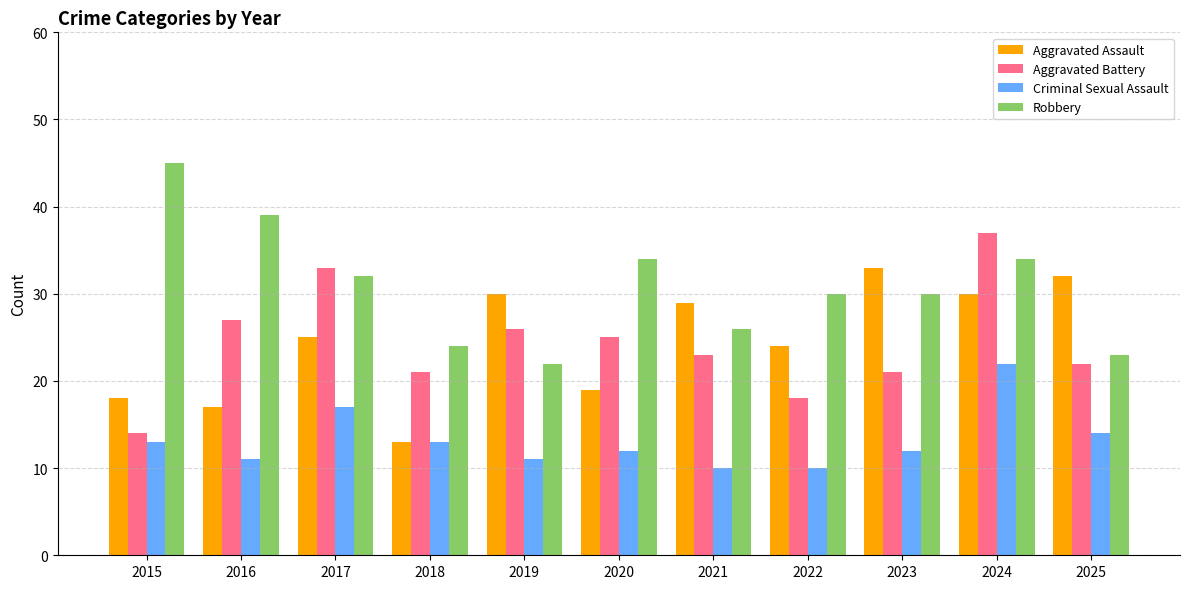

What is the difference between the highest and lowest values at 2021?

19